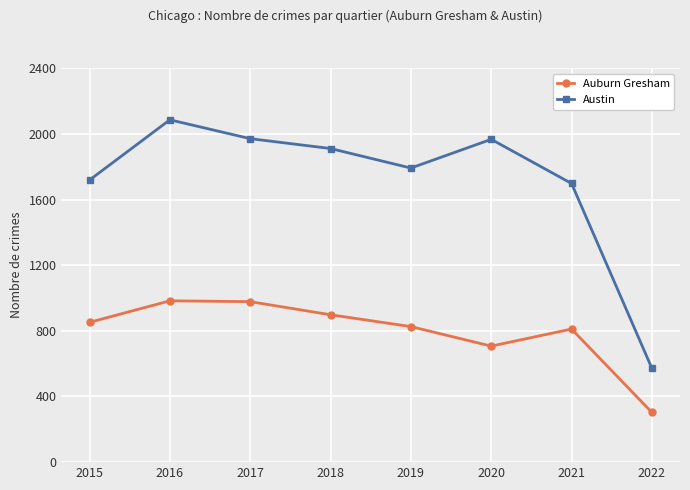

What is the value of the Auburn Gresham point at the 7th from the left?

811